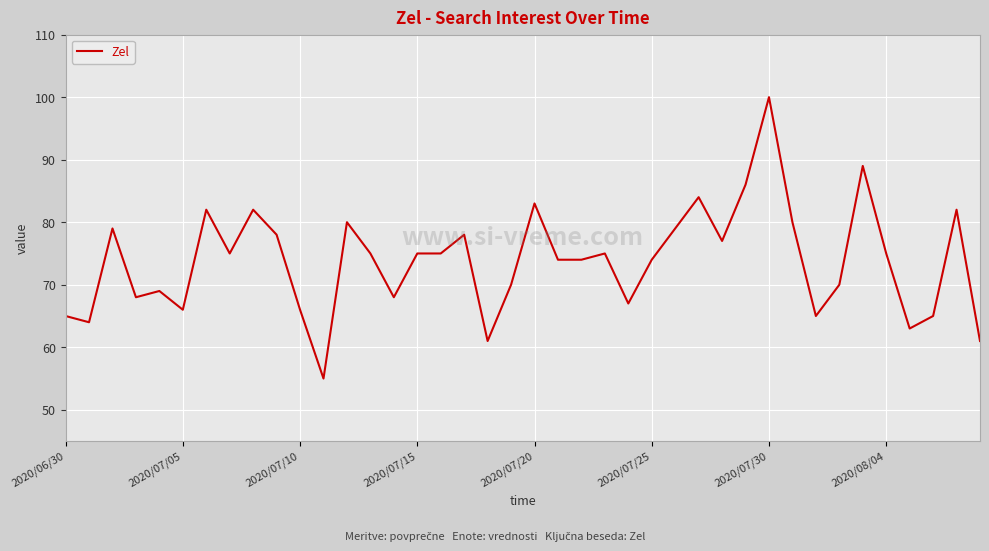

What is the difference between the maximum and minimum values?

45